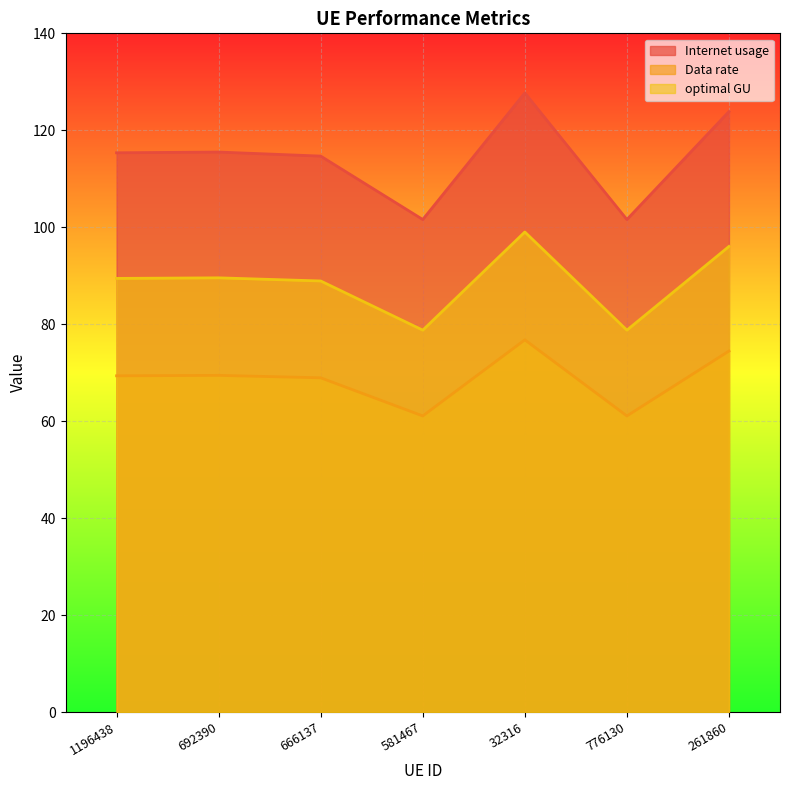

What position from the right is 692390?

6